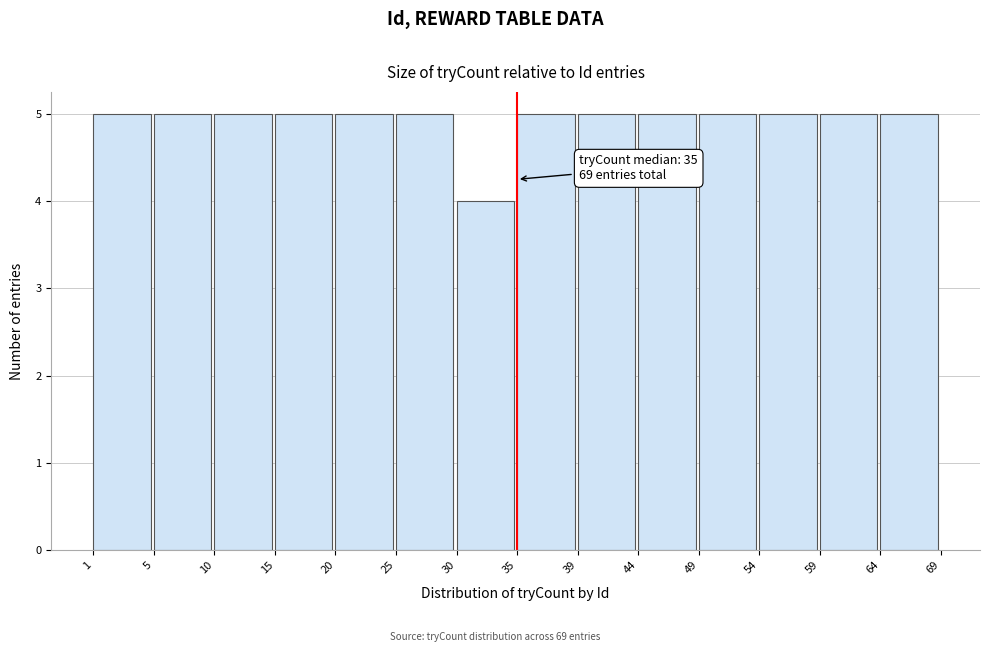

Reading left to right, what are all the values shown in this chart?

5	5	5	5	5	5	4	5	5	5	5	5	5	5